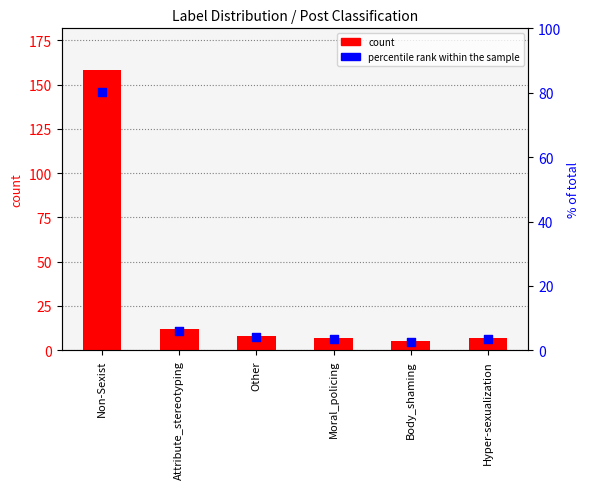

At which category is the sum across all series the highest?

Non-Sexist